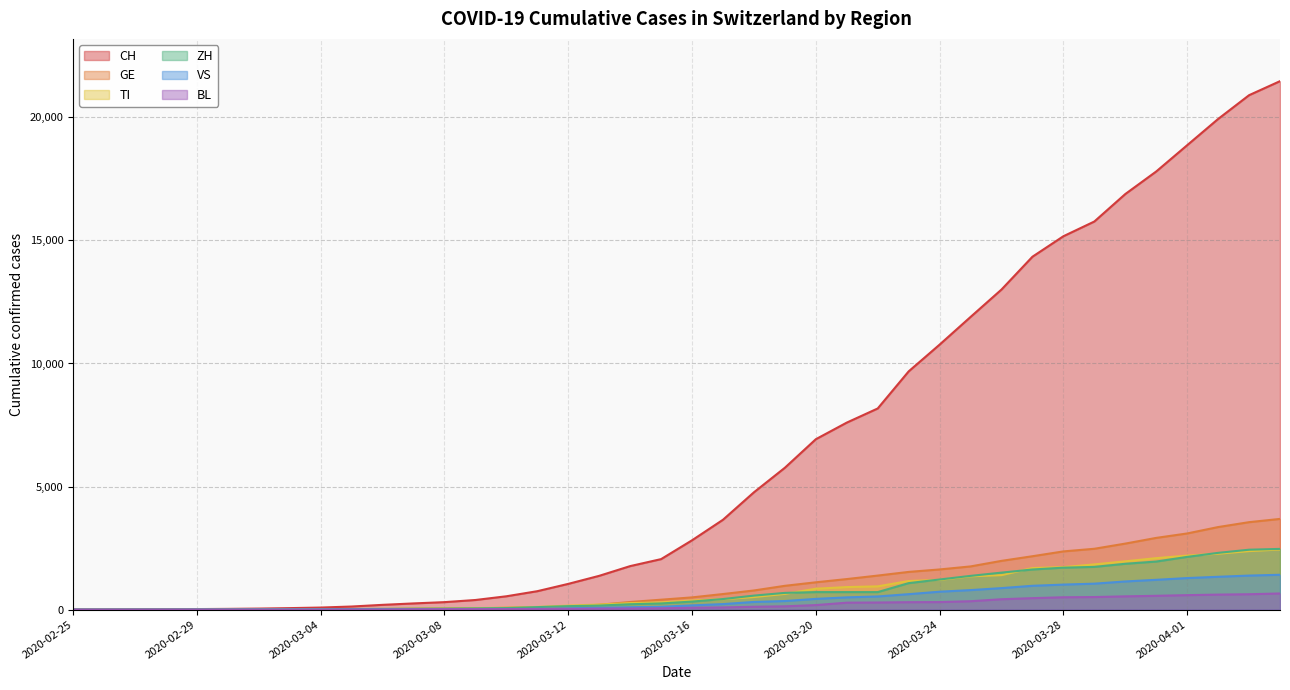

Between 2020-03-01 and 2020-03-25, which is larger?

2020-03-25